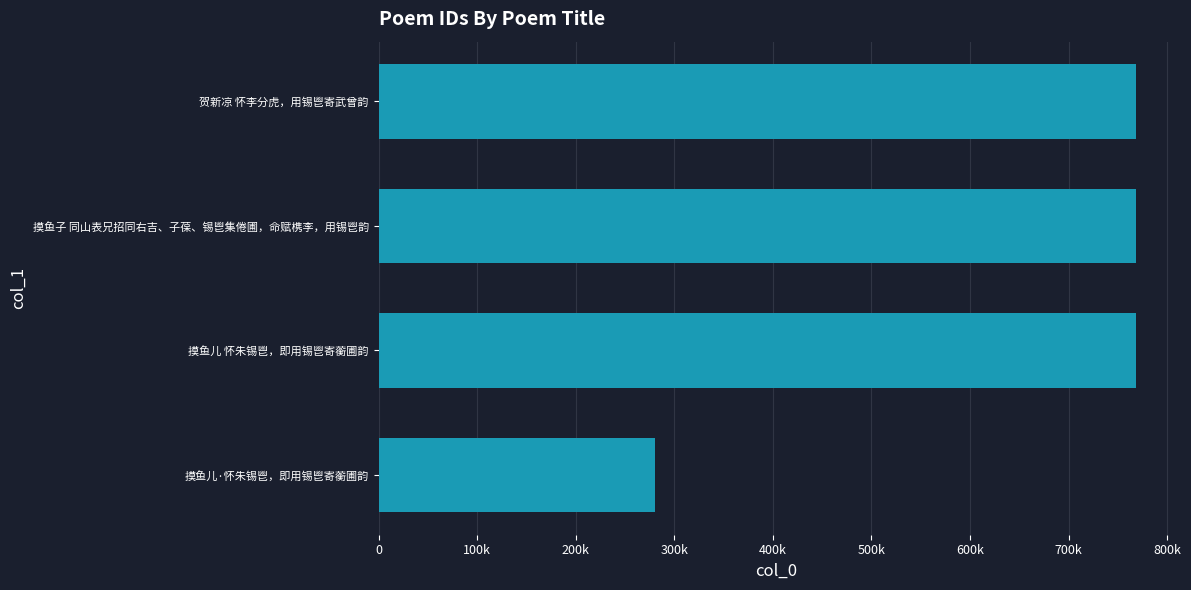

What is the minimum value shown in the chart?

280599